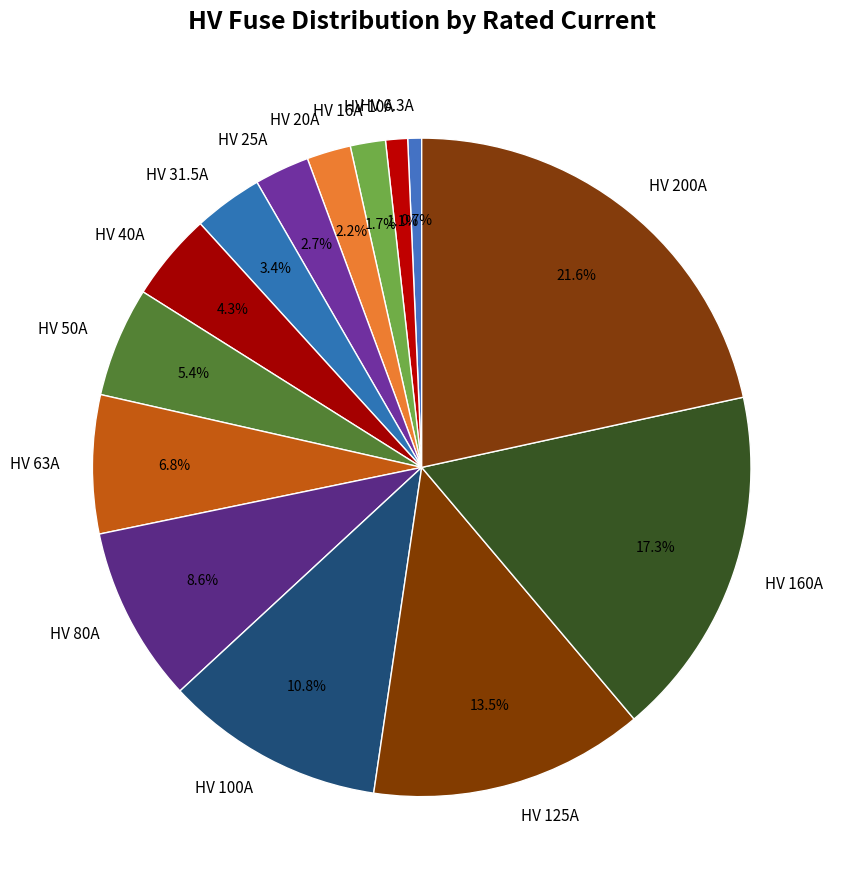

Combined, what portion of the pie is HV 125A and HV 6.3A?

14.2%